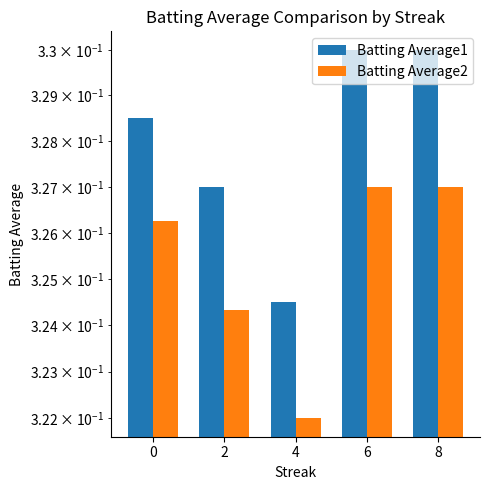

What is the sum of all Batting Average1 values?

1.6